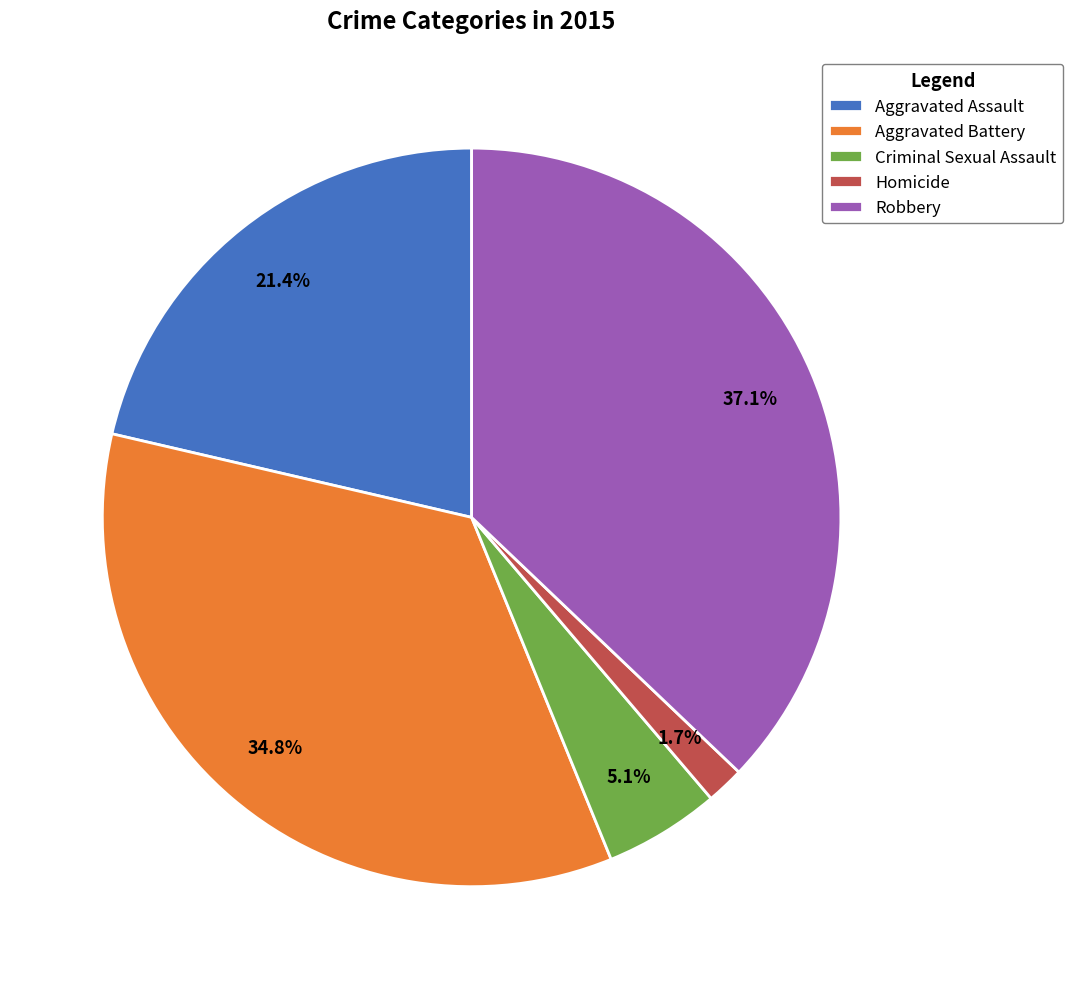

Which has a higher value, Robbery or Criminal Sexual Assault?

Robbery